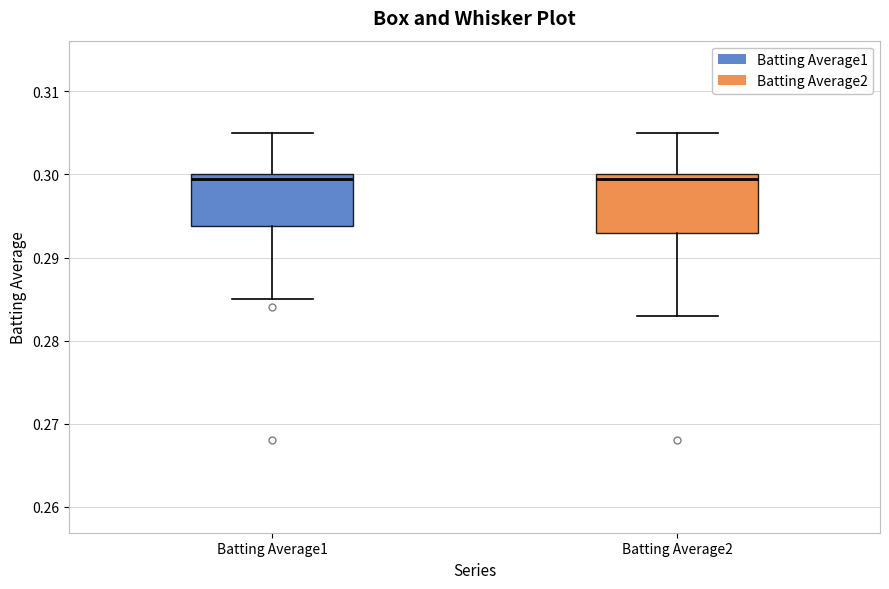

Reading left to right, read every box against the y-axis: the position of its median line, the range the box covers, and the ends of its whiskers. The values are not printed on the chart, so give them approximately, as read against the axis.

Batting Average1: median 0.300 (just below the box's upper edge), box 0.294 to 0.300, whiskers 0.285 to 0.305
Batting Average2: median 0.300 (just below the box's upper edge), box 0.293 to 0.300, whiskers 0.283 to 0.305